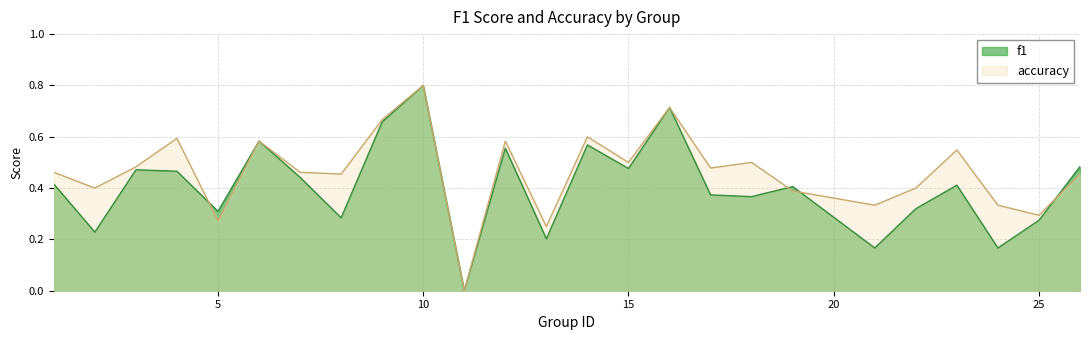

The f1 series shows 0.0 at 11. True or false?

True